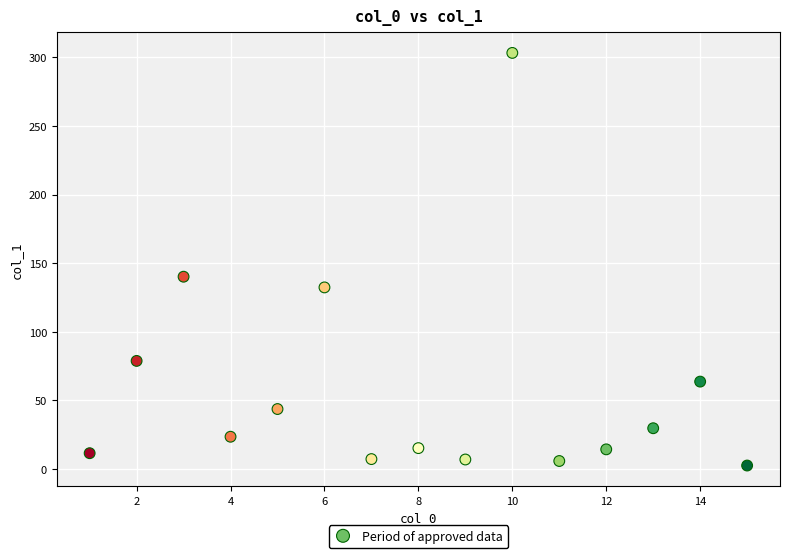

What is the range of Y values (max minus min)?

300.9